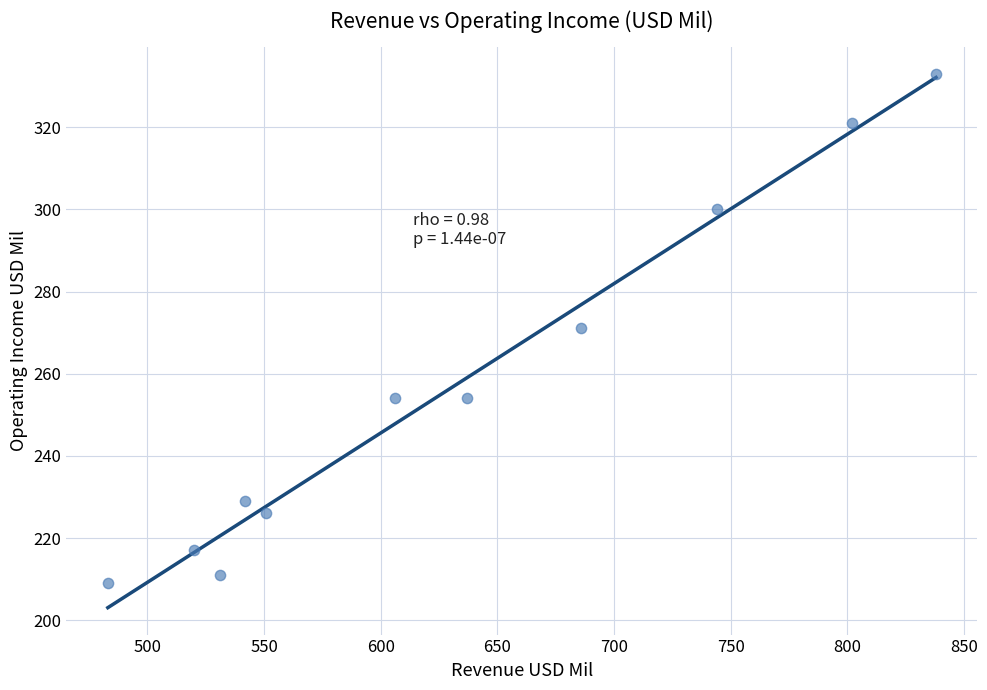

What is the range of X values (max minus min)?

355